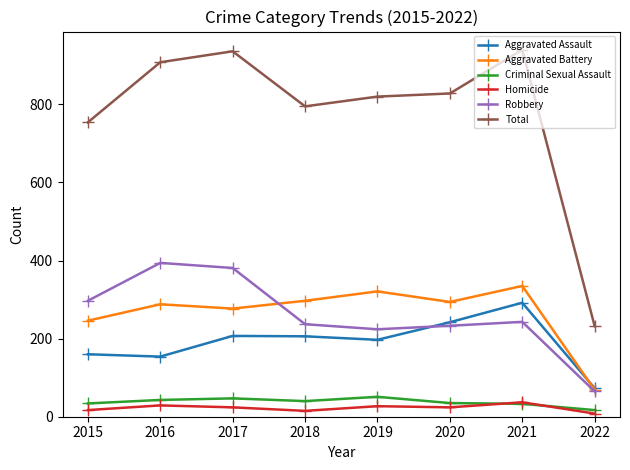

What is the greatest value displayed?

940